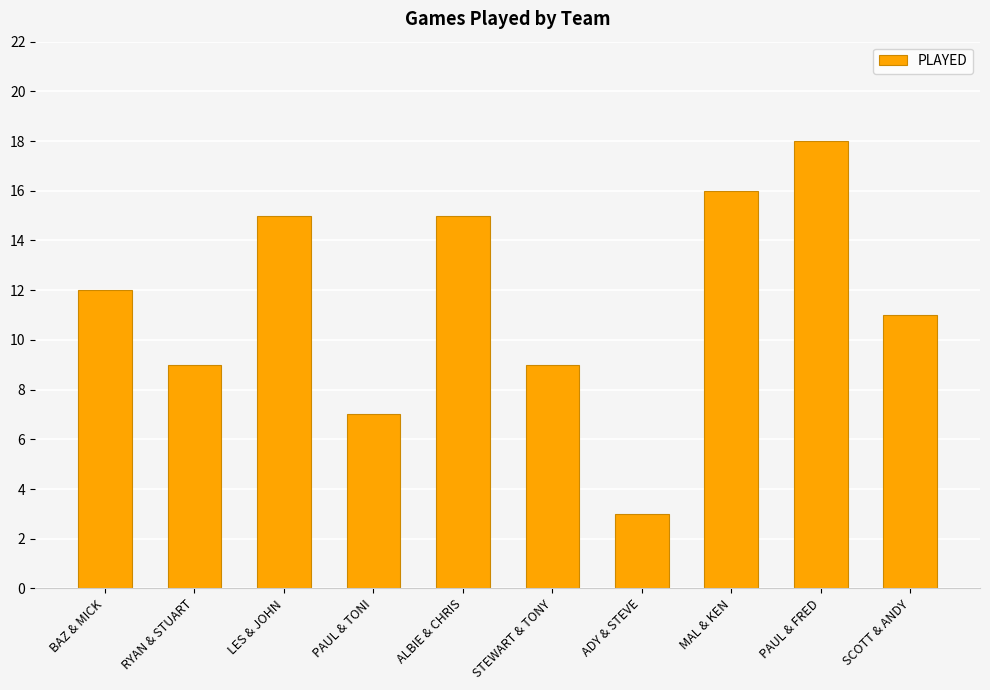

Which has a higher value, LES & JOHN or ADY & STEVE?

LES & JOHN